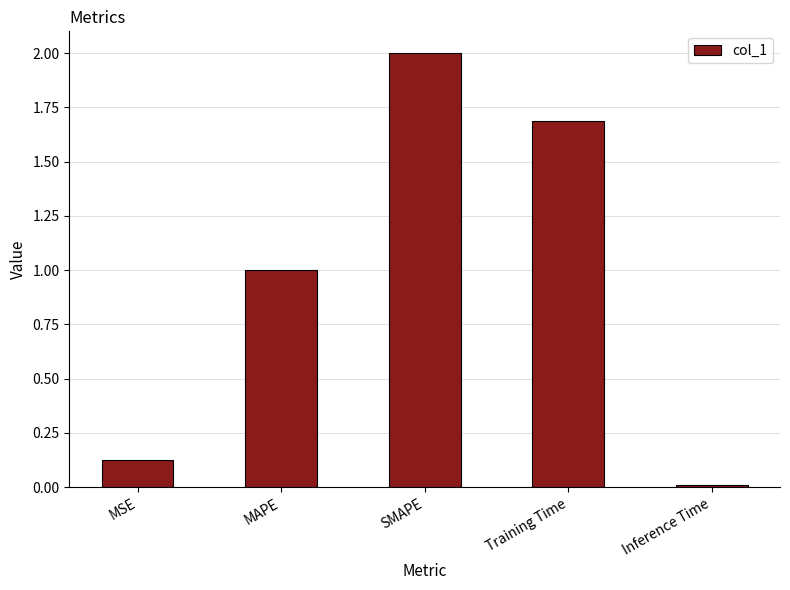

Rank the categories by value from highest to lowest.

SMAPE, Training Time, MAPE, MSE, Inference Time